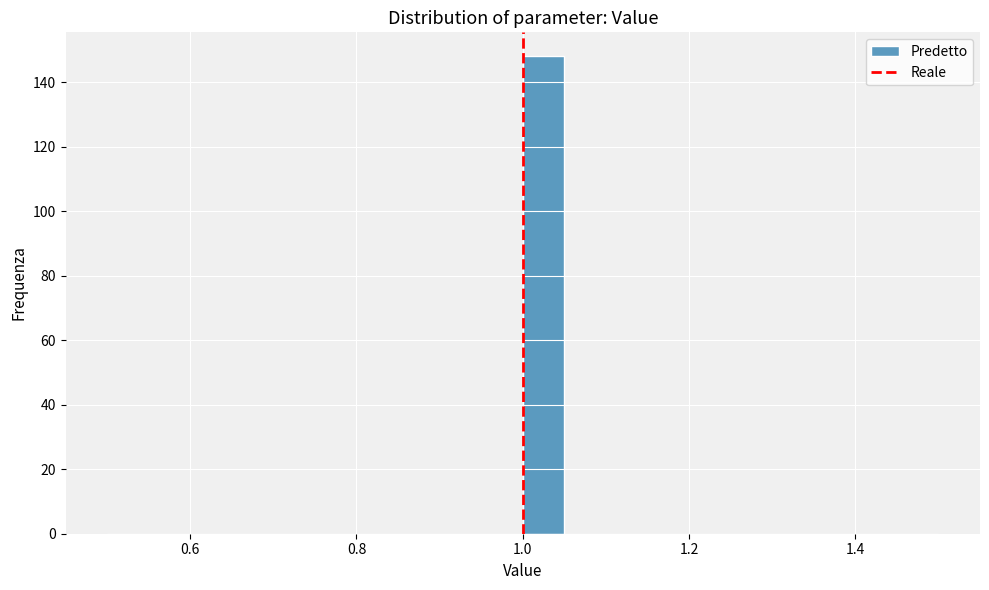

Around what value on the x-axis is the tallest bar? Give the approximate position of its centre, as read against the axis.

1.02